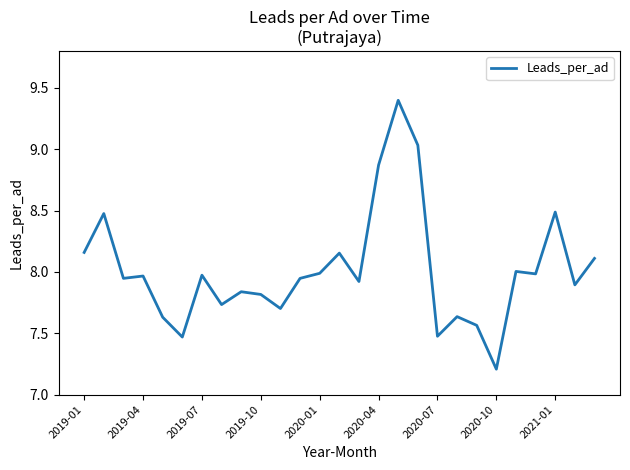

What is the difference between the maximum and minimum values?

2.2